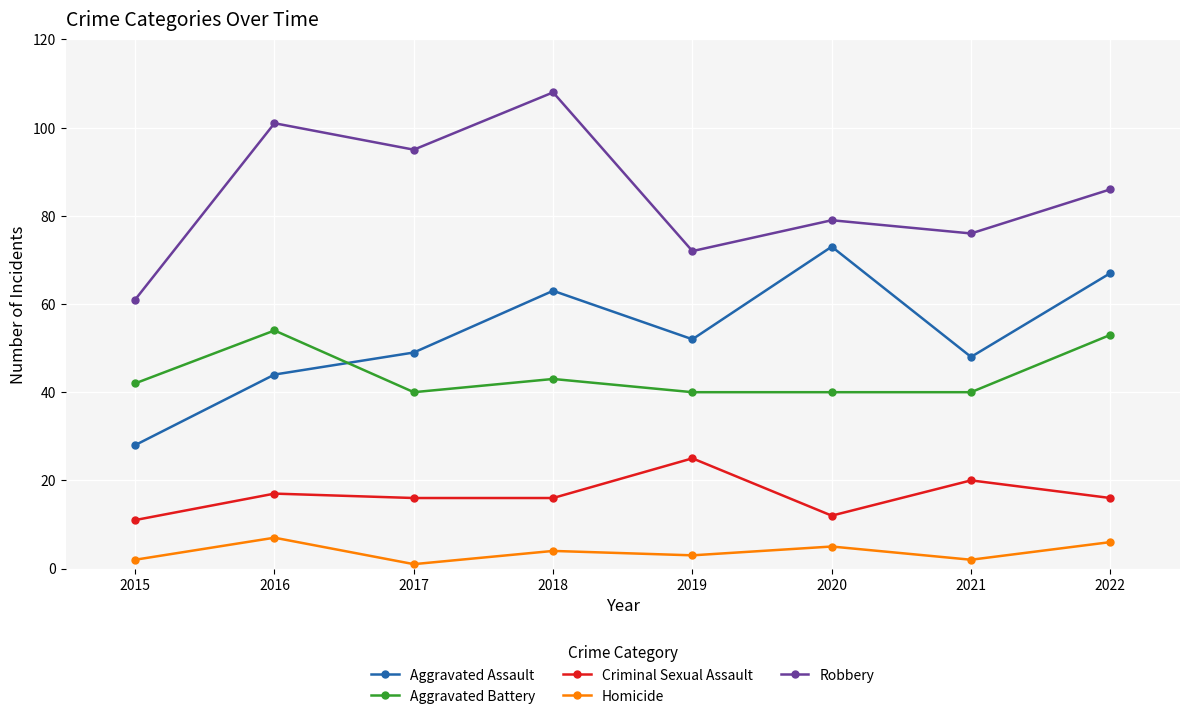

What is the difference between the second highest and minimum values in the Aggravated Assault series?

39